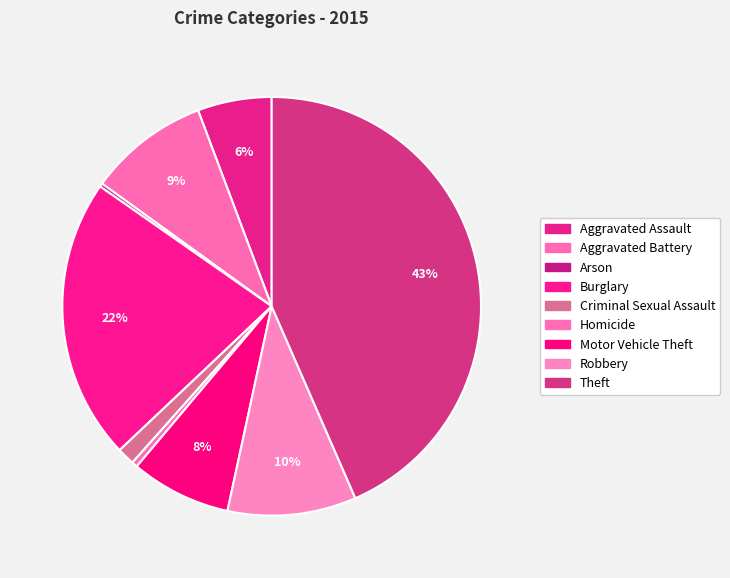

What is the smallest slice in the pie chart?

Arson